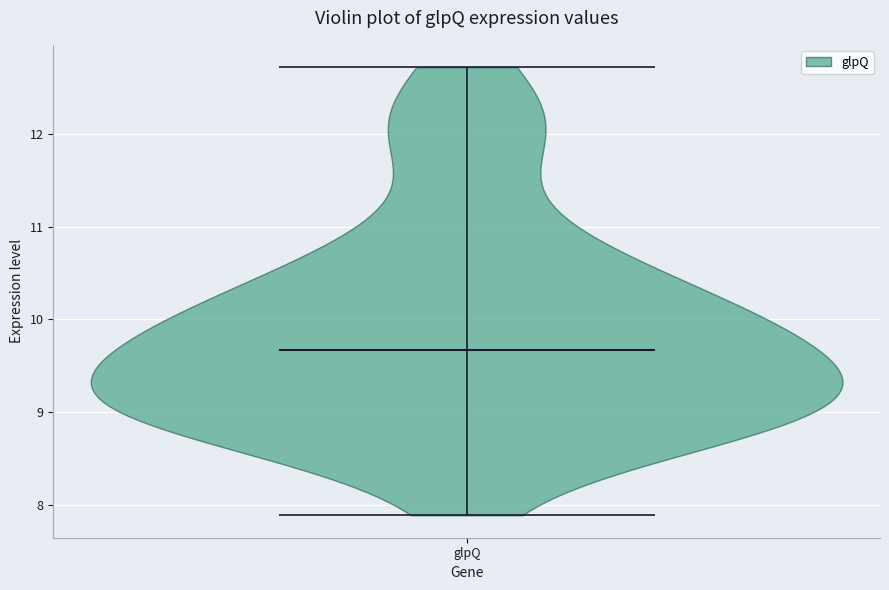

Read this violin plot against the y-axis: where its median line is, and the lowest and highest points the violin reaches. The values are not printed on the chart, so give them approximately, as read against the axis.

median line 9.7, lowest point 7.9, highest point 12.7